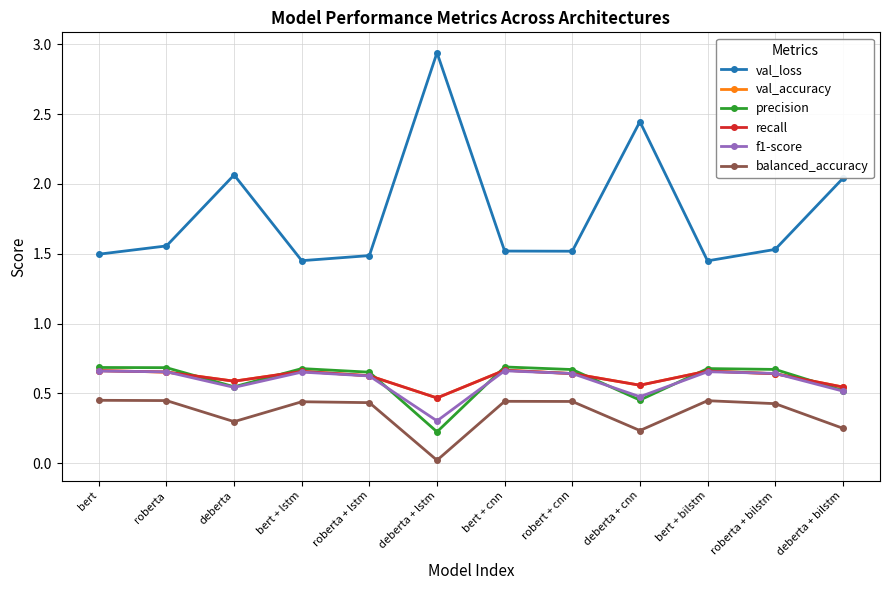

Which series has the largest total across all categories?

val_loss